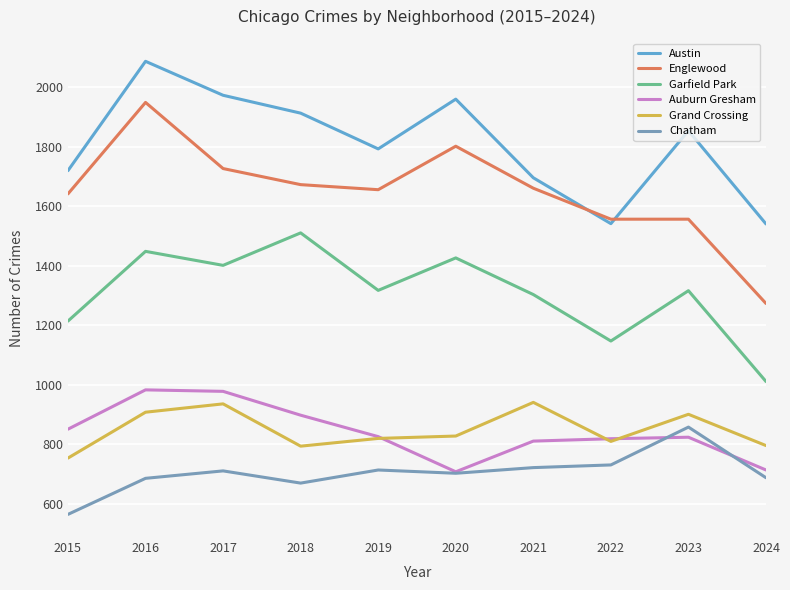

Is the value of Auburn Gresham at 2018 greater than the value of Grand Crossing at 2020?

Yes